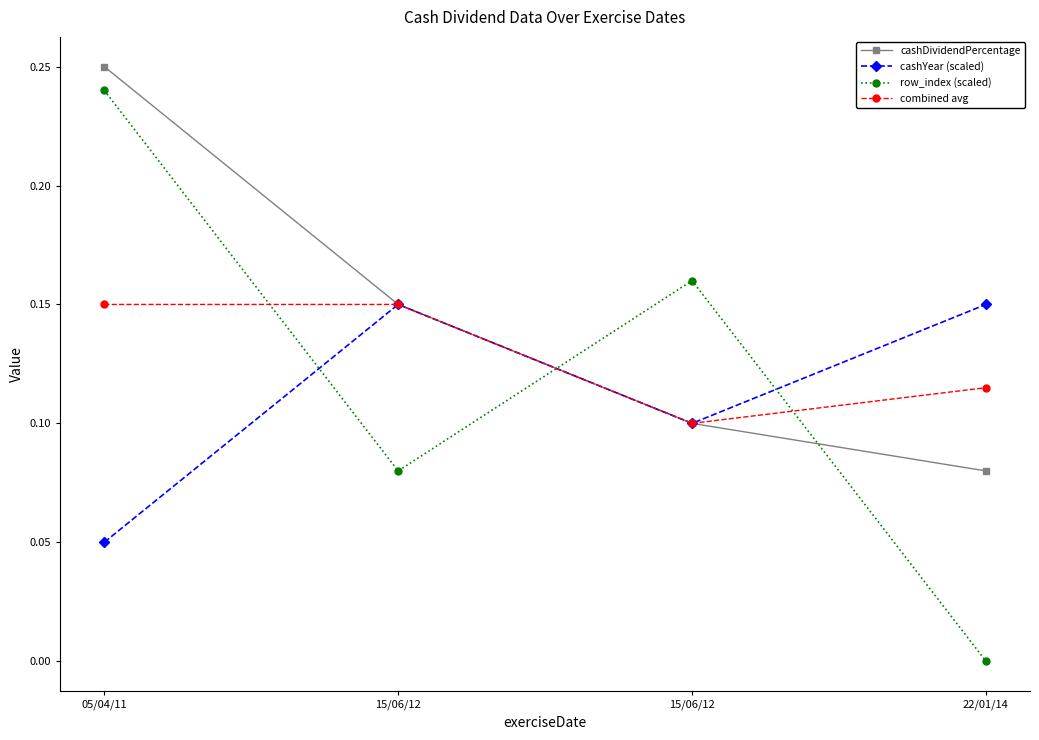

How many interior local peaks does the row_index (scaled) series have?

1